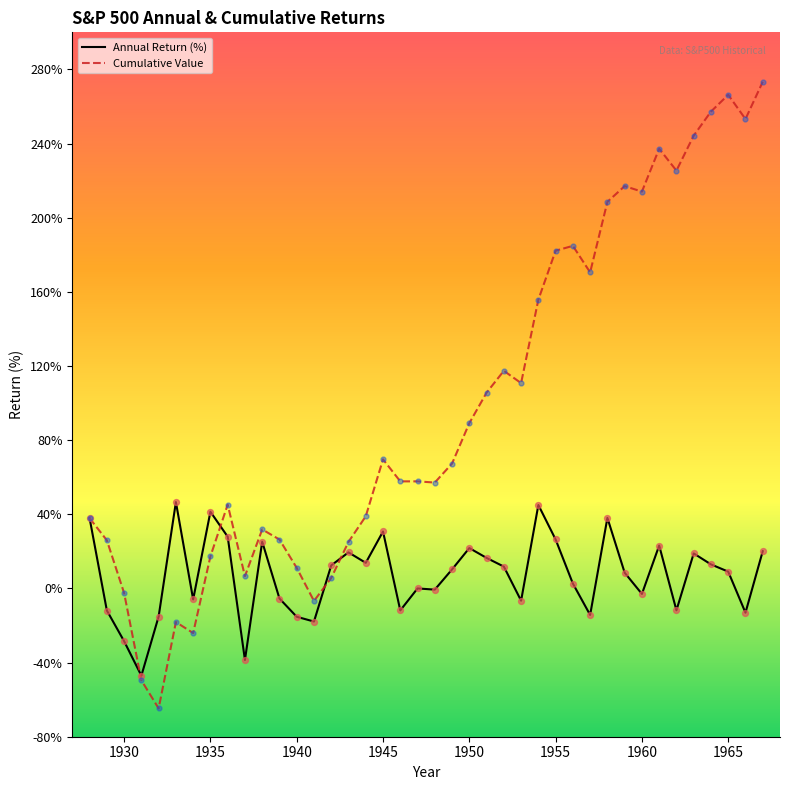

Which series has the largest total across all categories?

Cumulative Value